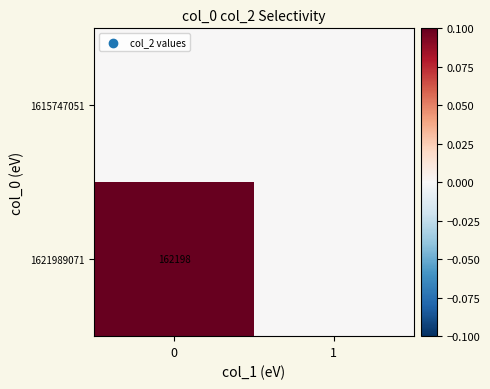

Is it true that 1621989071 equals 162198 at 0?

True